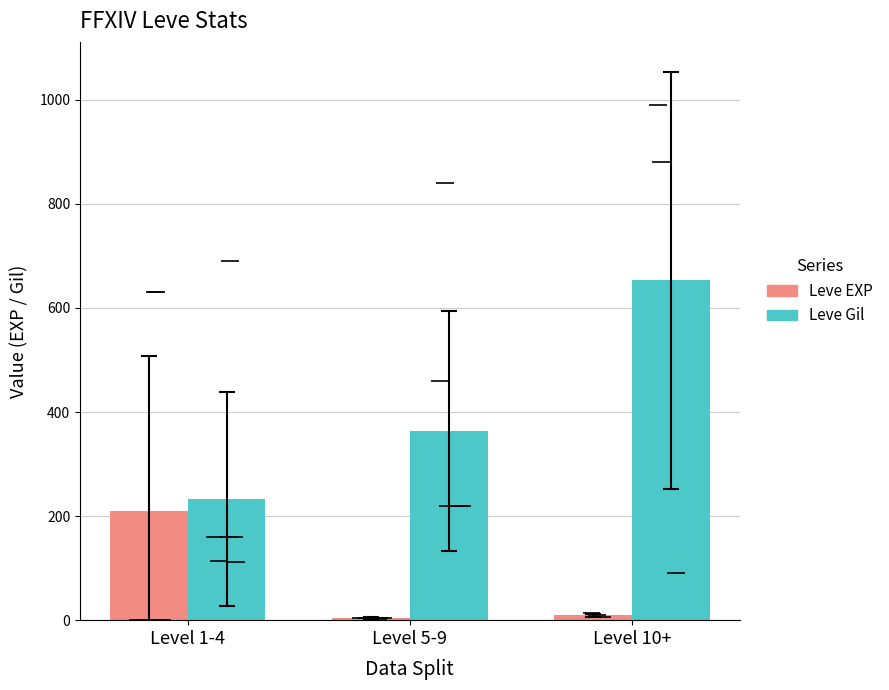

What is the spread (max minus min) of values at Level 1-4?

21.8